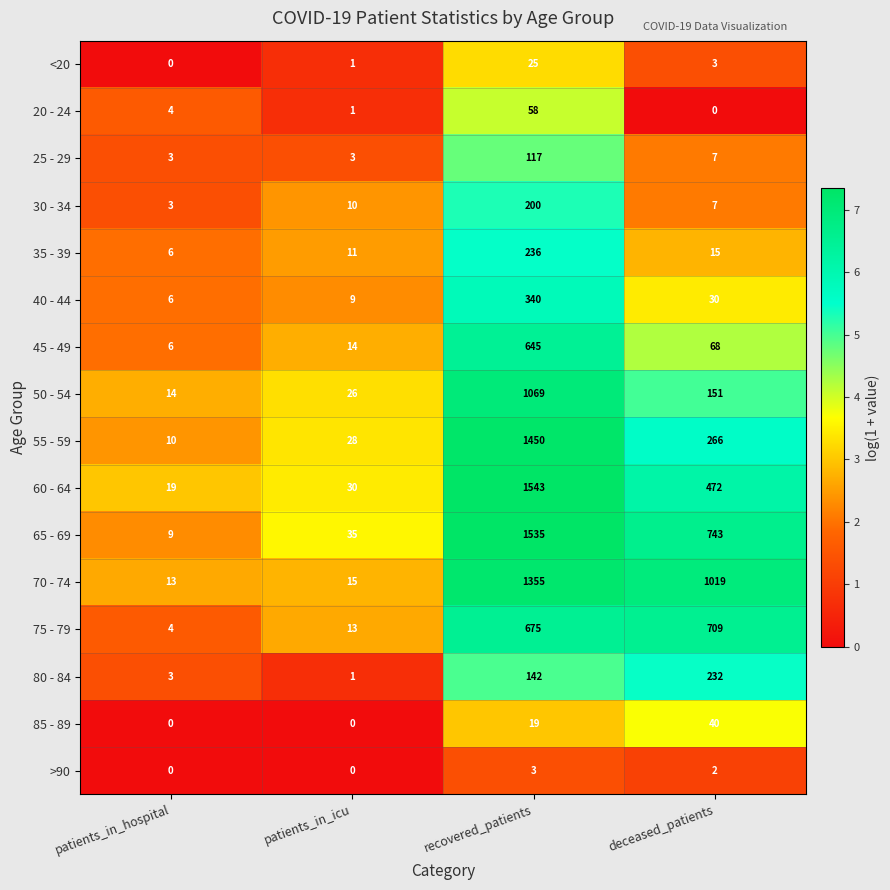

Between recovered_patients and deceased_patients, which series saw the biggest shift?

55 - 59